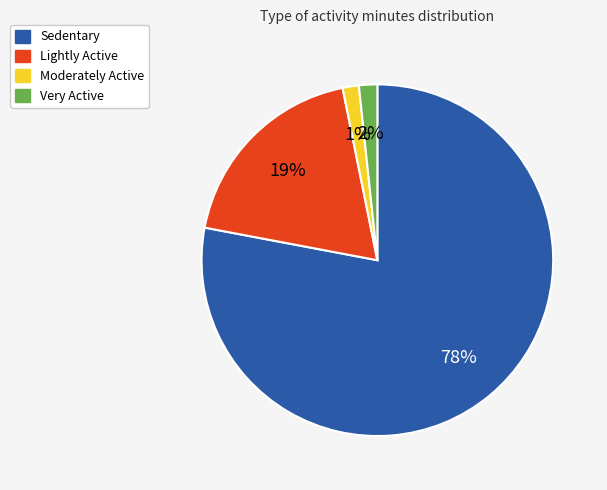

Which has a higher value, Moderately Active or Lightly Active?

Lightly Active